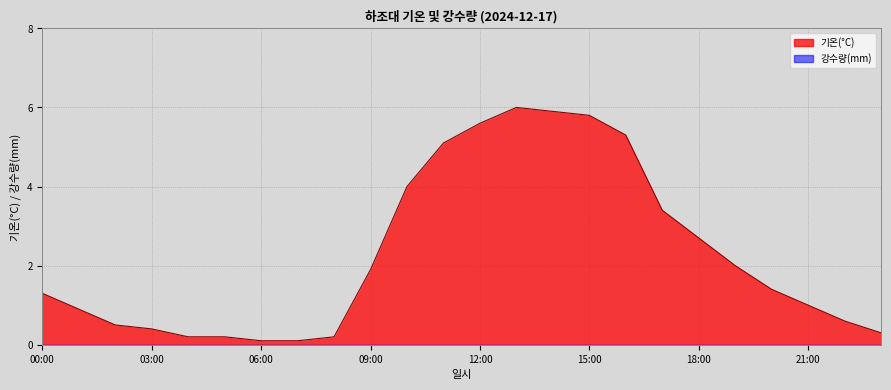

Reading left to right, what are all the values shown in this chart?

00:00=1.3	01:00=0.9	02:00=0.5	03:00=0.4	04:00=0.2	05:00=0.2	06:00=0.1	07:00=0.1	08:00=0.2	09:00=1.9	10:00=4.0	11:00=5.1	12:00=5.6	13:00=6.0	14:00=5.9	15:00=5.8	16:00=5.3	17:00=3.4	18:00=2.7	19:00=2.0	20:00=1.4	21:00=1.0	22:00=0.6	23:00=0.3